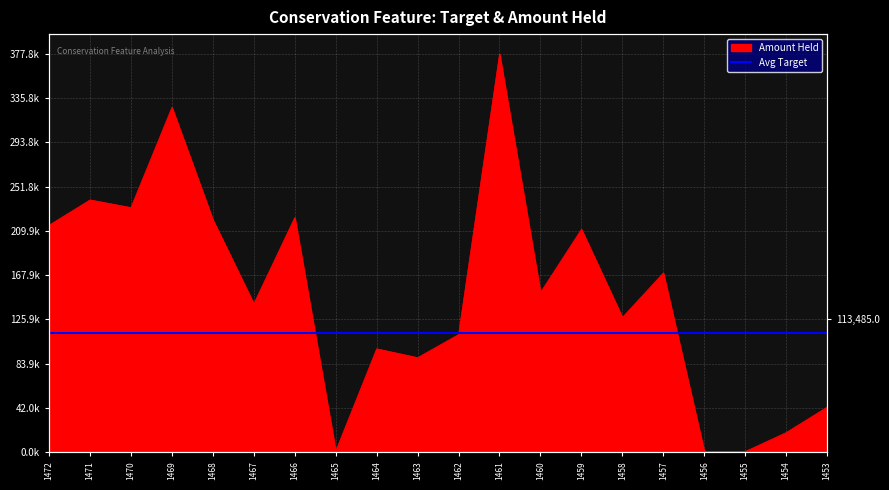

The chart shows a value of 111565.6 at 1462. True or false?

True